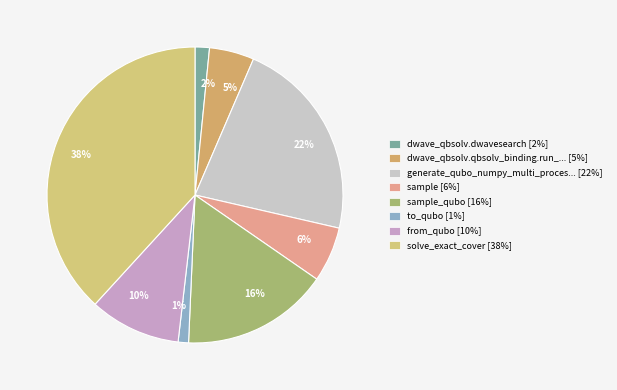

How many slices are in this pie chart?

8